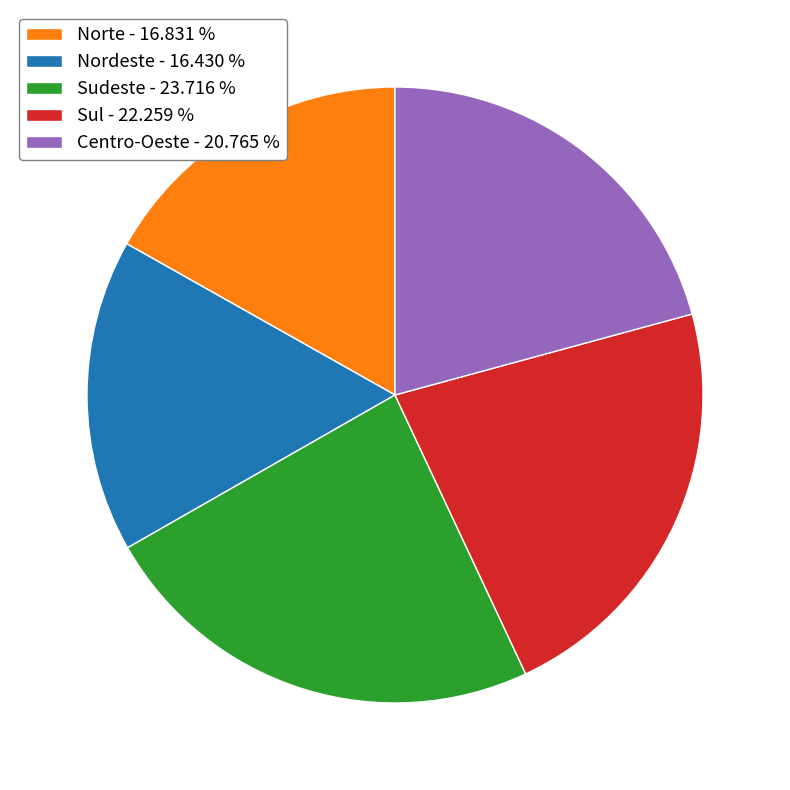

Combined, do Centro-Oeste - 20.765 % and Sul - 22.259 % account for over 50%?

No